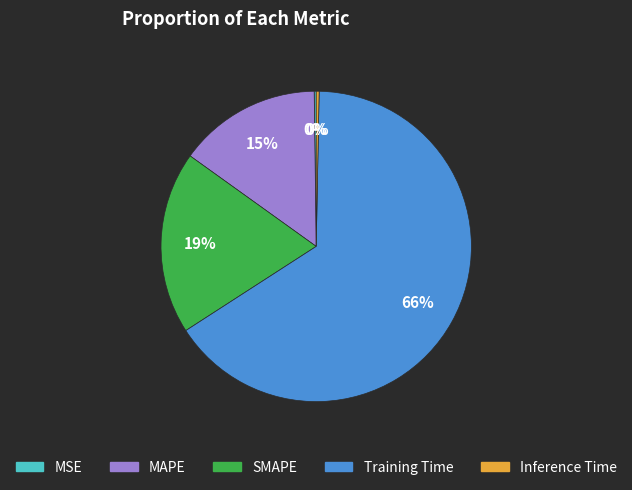

To the nearest percent, what is the combined percentage of SMAPE and Inference Time?

19%